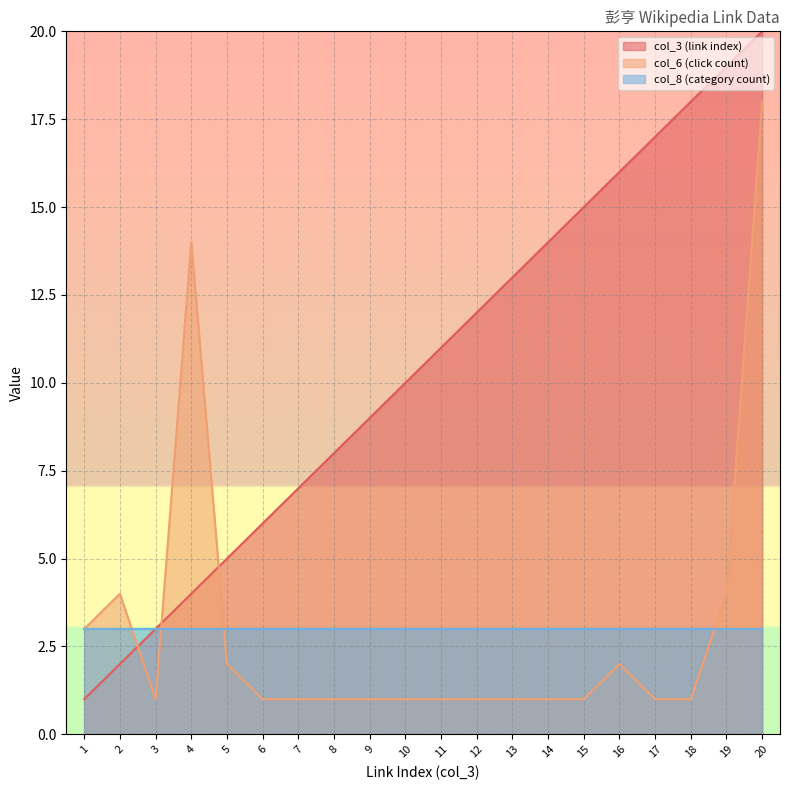

Which series ends up on top after the final intersection of col_6 (click count) and col_3 (link index)?

col_3 (link index)